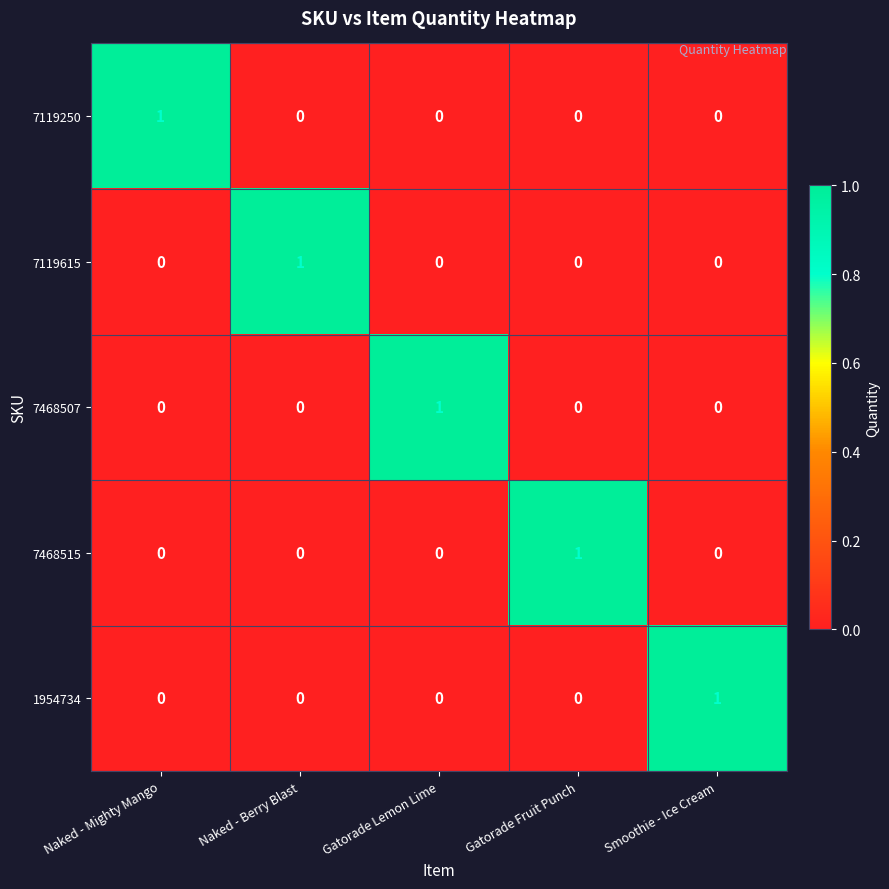

The 7119250 series shows 0 at Gatorade Fruit Punch. True or false?

True